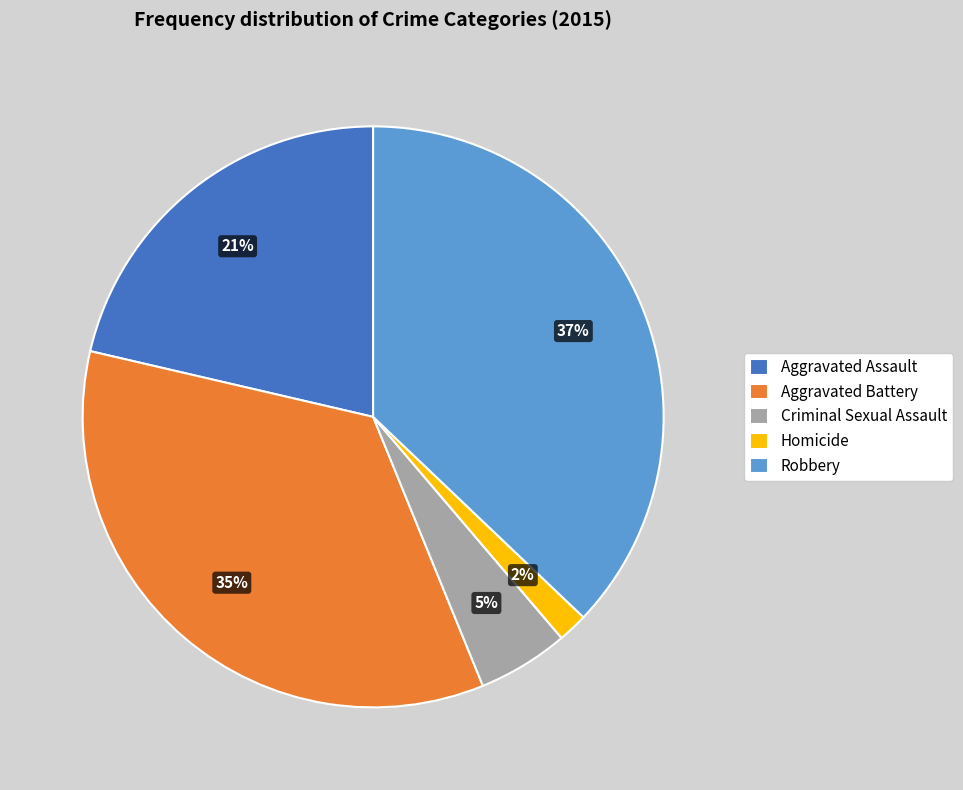

Between Robbery and Criminal Sexual Assault, which is larger?

Robbery